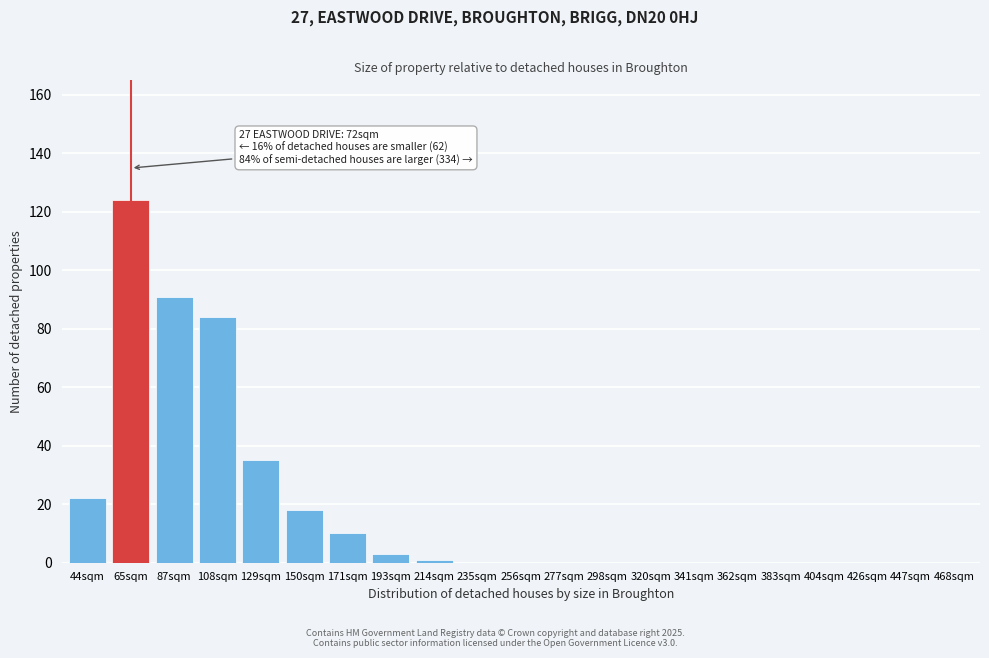

Reading right to left, transcribe all the data shown in this chart.

468sqm=0	447sqm=0	426sqm=0	404sqm=0	383sqm=0	362sqm=0	341sqm=0	320sqm=0	298sqm=0	277sqm=0	256sqm=0	235sqm=0	214sqm=1	193sqm=3	171sqm=10	150sqm=18	129sqm=35	108sqm=84	87sqm=91	65sqm=124	44sqm=22